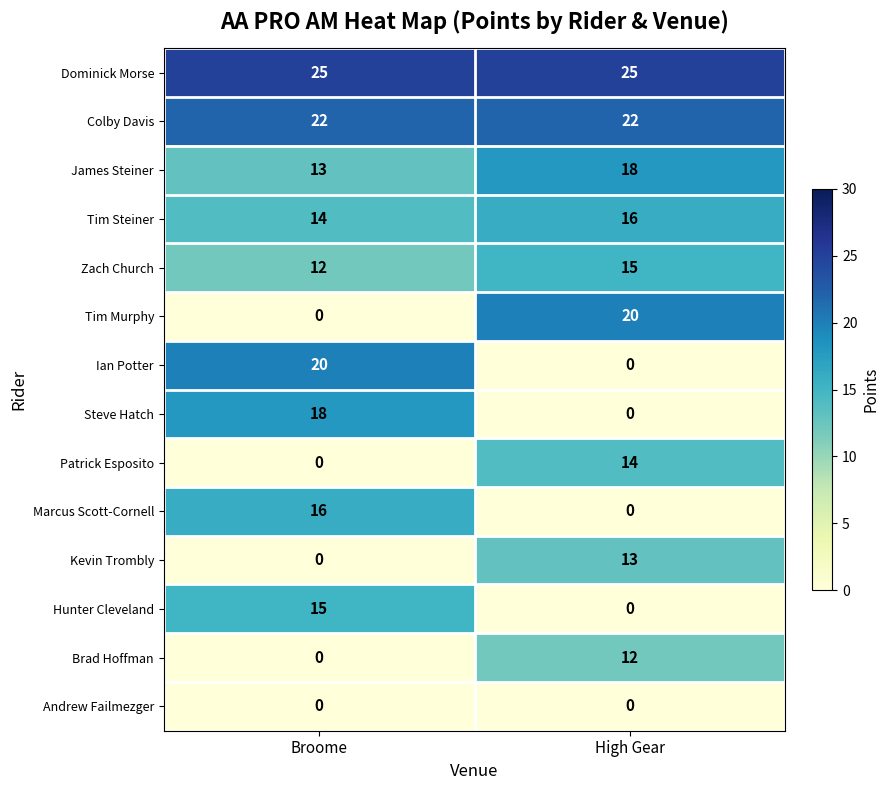

Reading left to right, transcribe all the data shown in this chart.

Dominick Morse: 25	25
Colby Davis: 22	22
James Steiner: 13	18
Tim Steiner: 14	16
Zach Church: 12	15
Tim Murphy: 0	20
Ian Potter: 20	0
Steve Hatch: 18	0
Patrick Esposito: 0	14
Marcus Scott-Cornell: 16	0
Kevin Trombly: 0	13
Hunter Cleveland: 15	0
Brad Hoffman: 0	12
Andrew Failmezger: 0	0